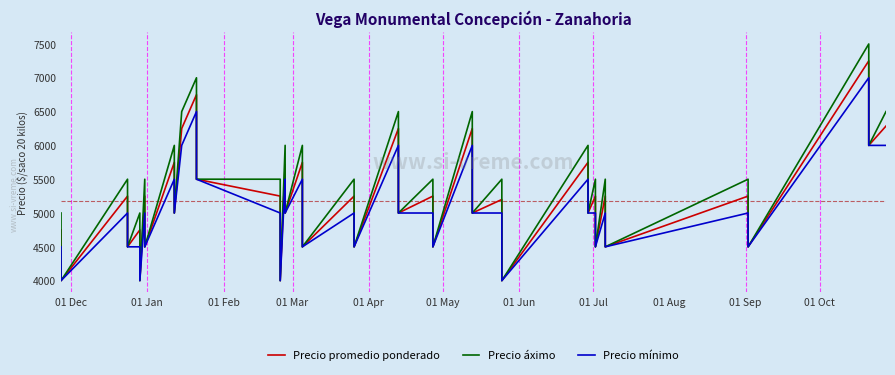

What is the difference between the maximum and minimum values in the Precio áximo series?

3500